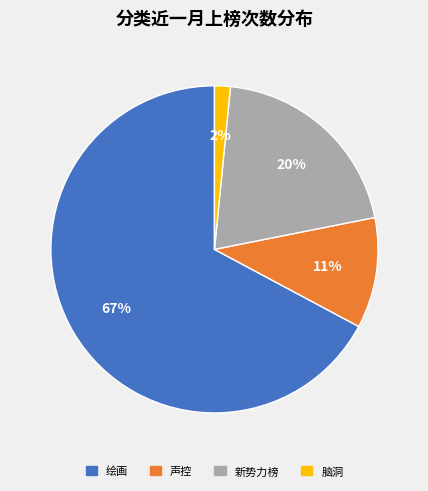

To the nearest percent, what is the average slice percentage?

25%